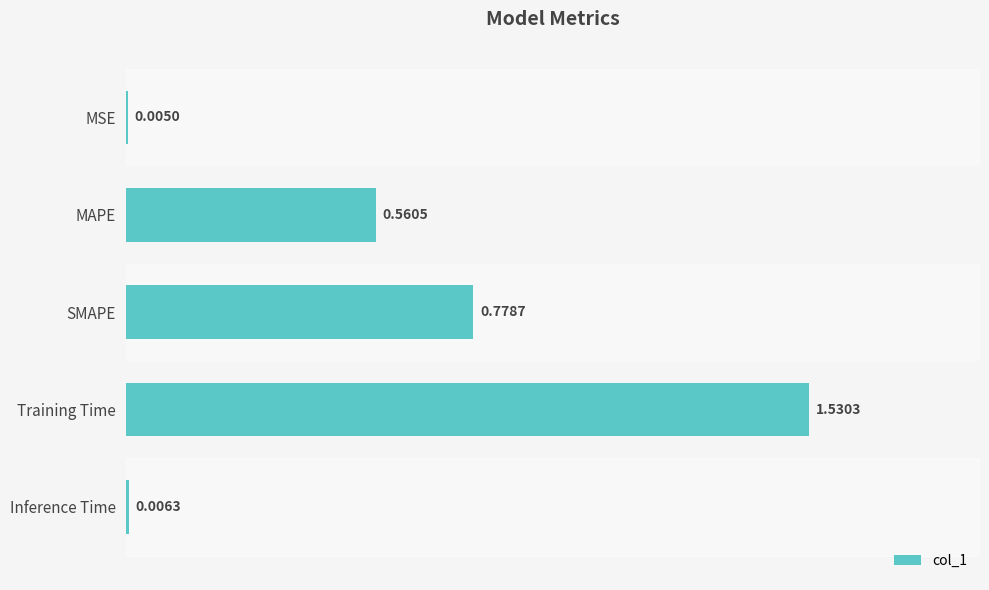

At which category does the chart reach its peak across all series?

Training Time